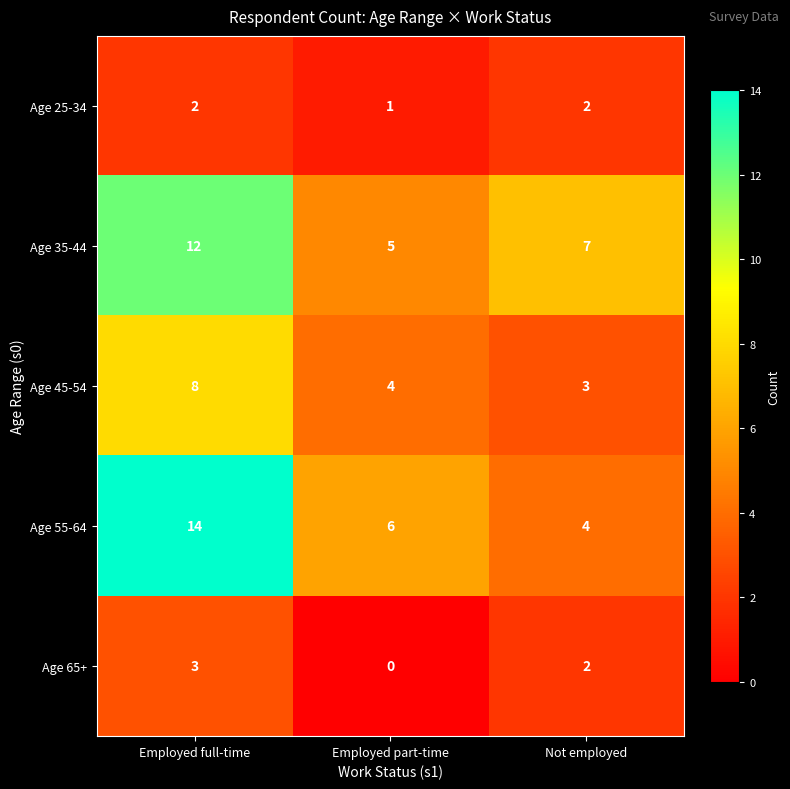

What is the difference between the maximum and minimum values in the Age 45-54 series?

5